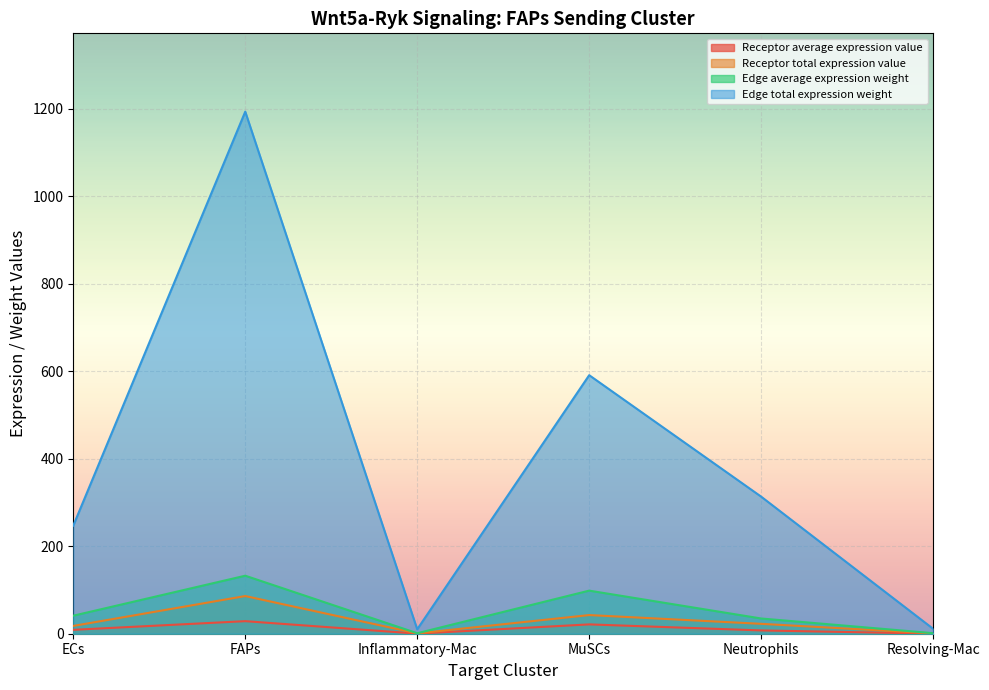

What value does the Receptor average expression value series have at FAPs?

28.7